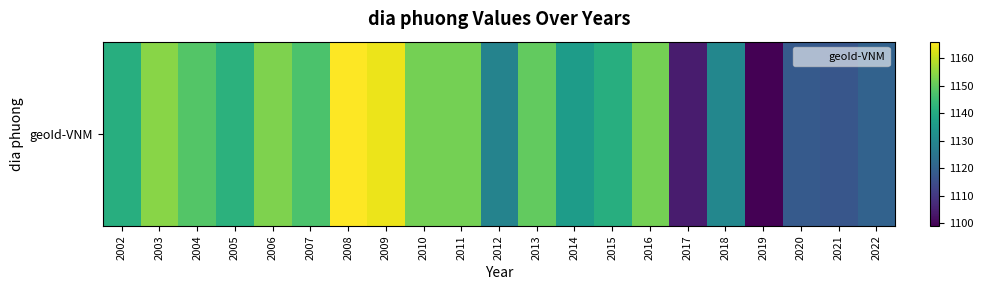

At which label does the data first exceed 1142?

2003